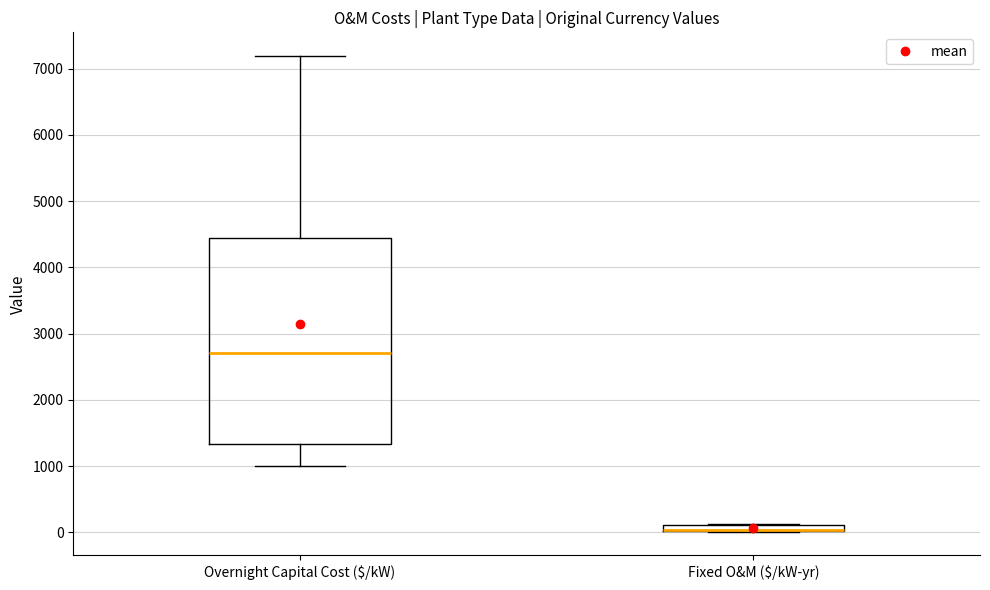

Where is the lower edge of the box for Fixed O&M ($/kW-yr) on the y-axis? The values are not printed on the chart, so give them approximately, as read against the axis.

0